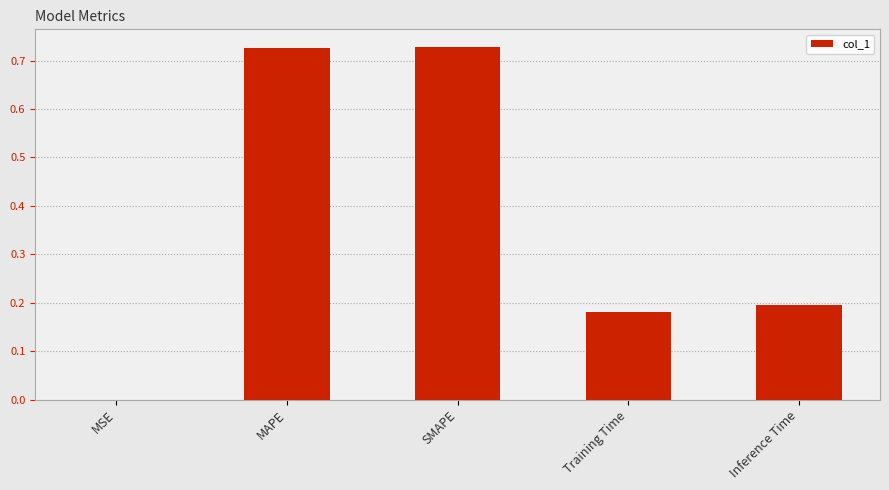

At which label is the value closest to 0?

MSE